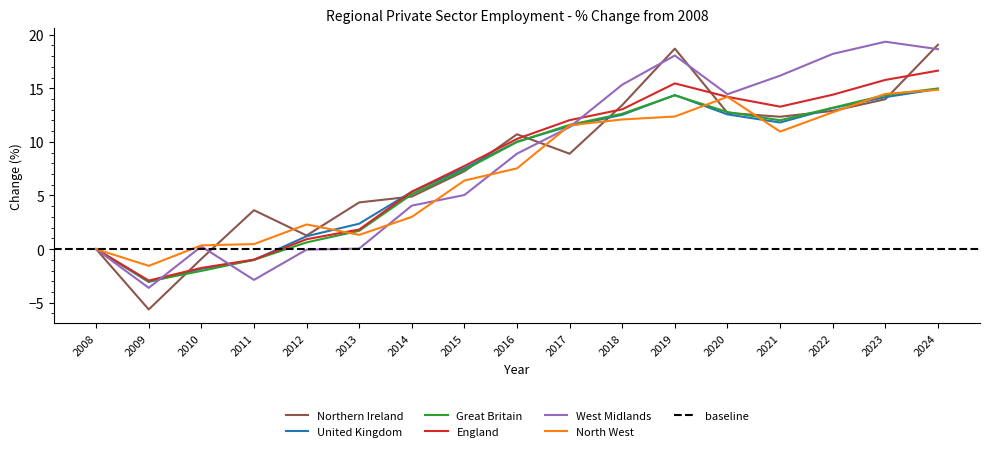

True or false: England and West Midlands intersect in this chart.

True